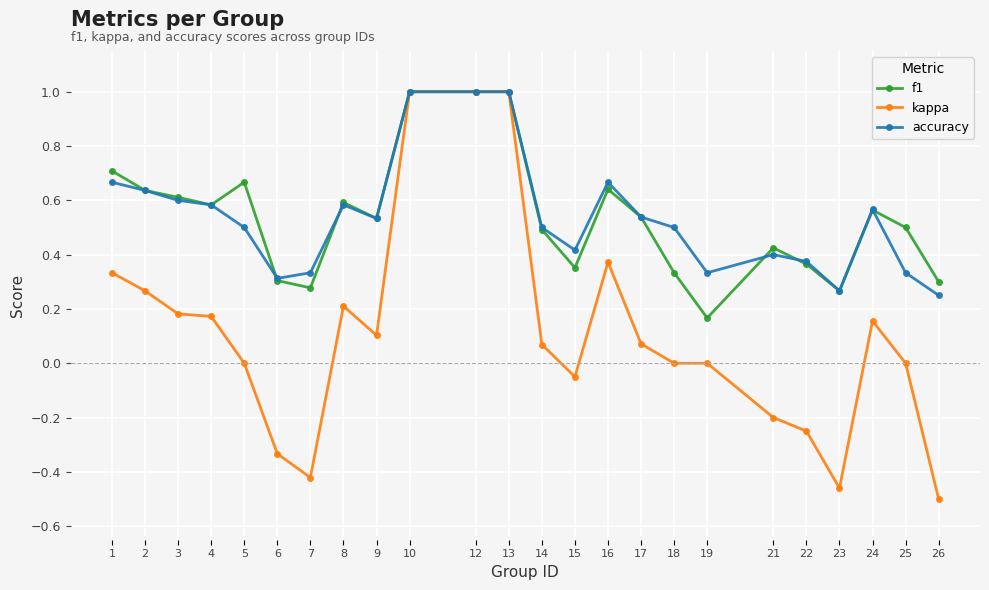

Which series has the widest spread of values?

kappa